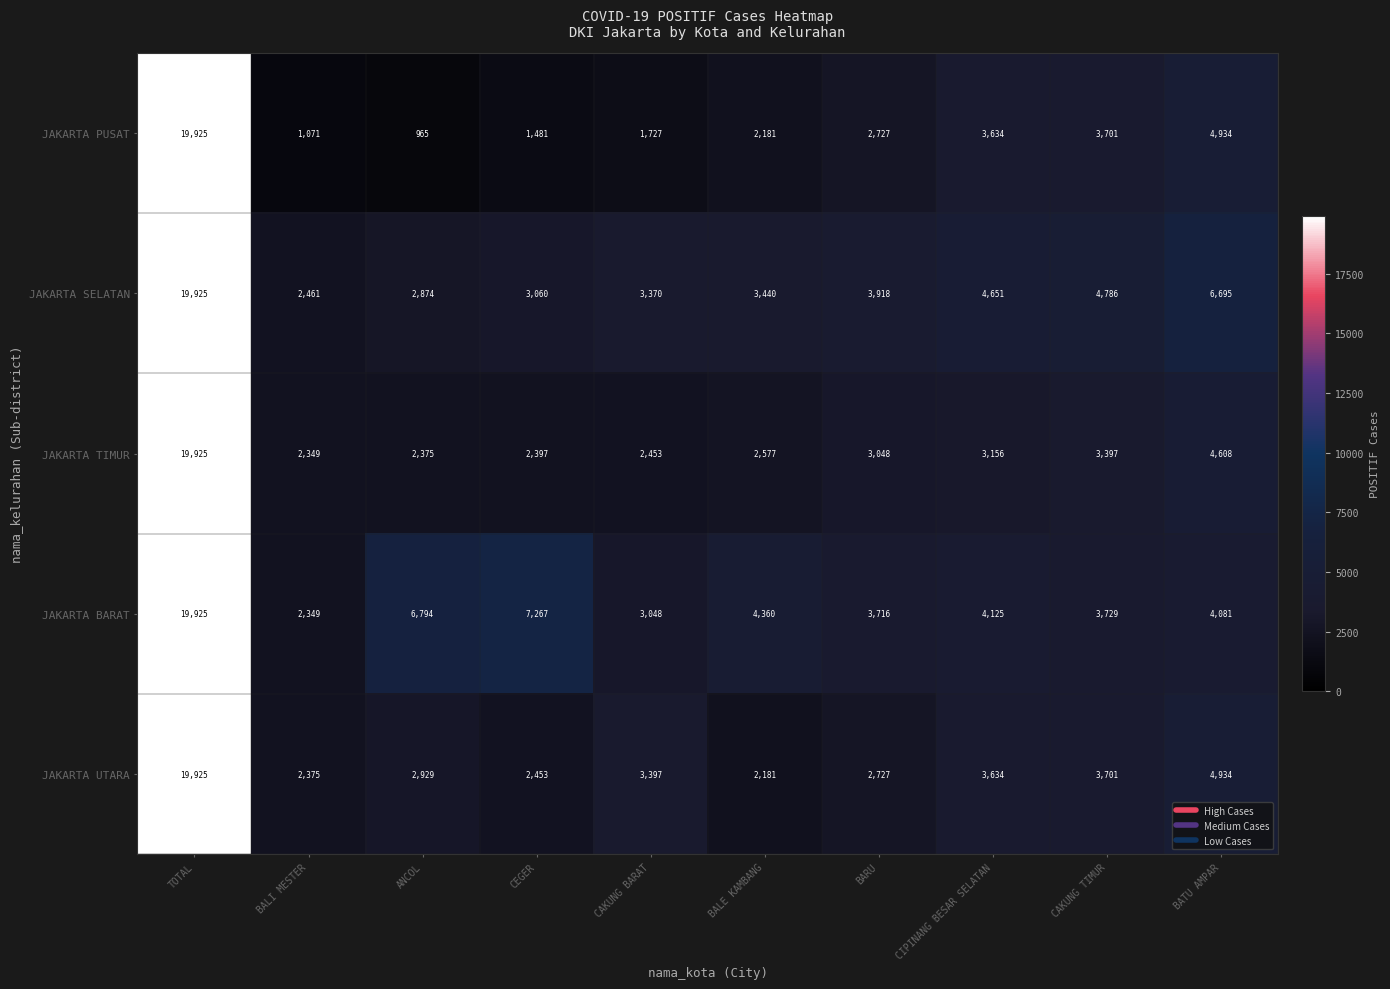

Which series changed the most between TOTAL and BALI MESTER?

JAKARTA PUSAT